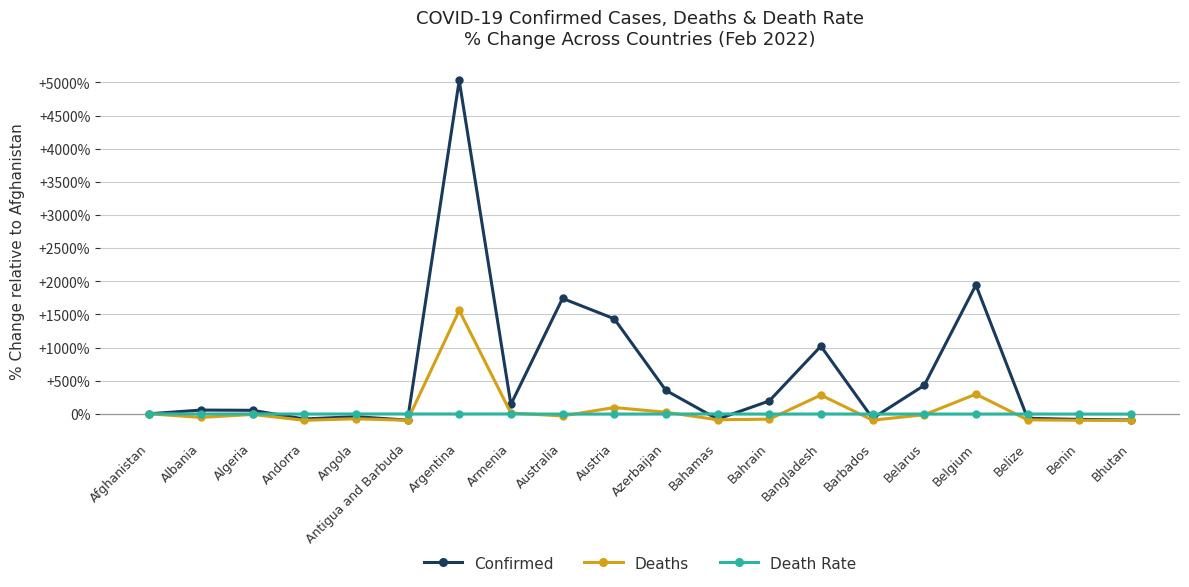

Which series has the widest spread of values?

Confirmed